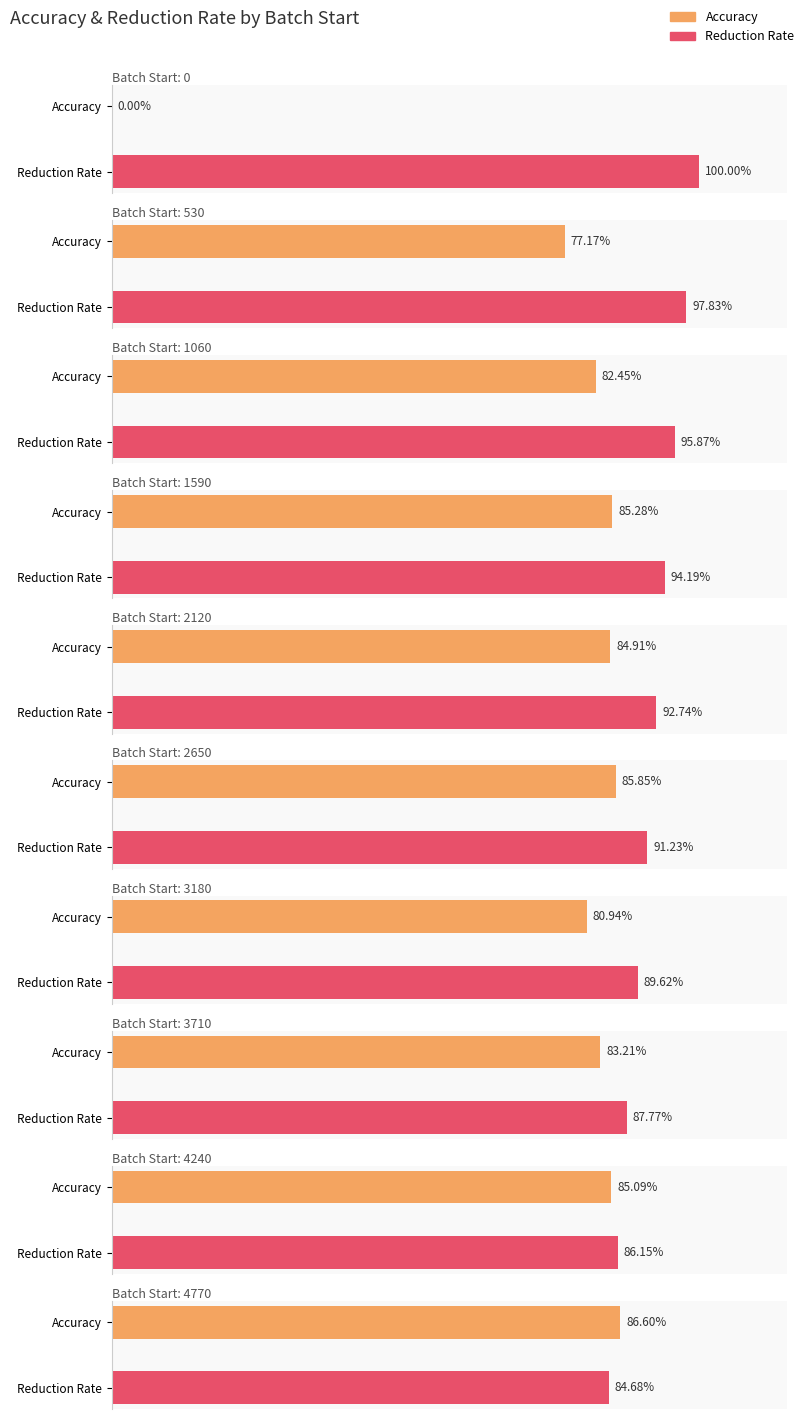

The value of Accuracy at 2120 is 0.8. True or false?

True